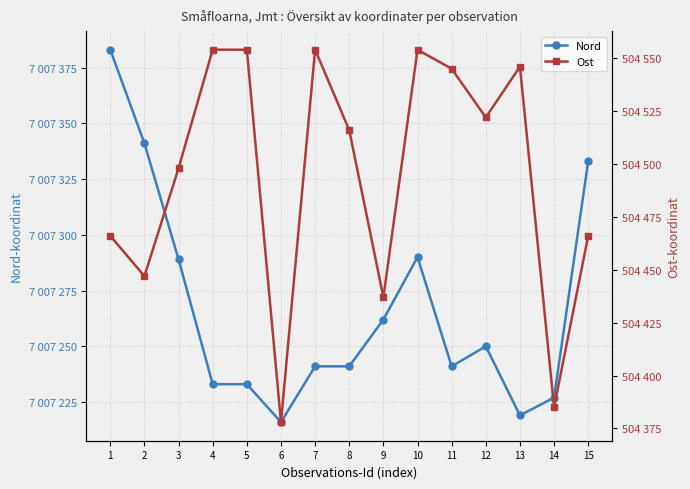

Rank the categories by Nord value from lowest to highest.

6, 13, 14, 4, 5, 7, 8, 11, 12, 9, 3, 10, 15, 2, 1